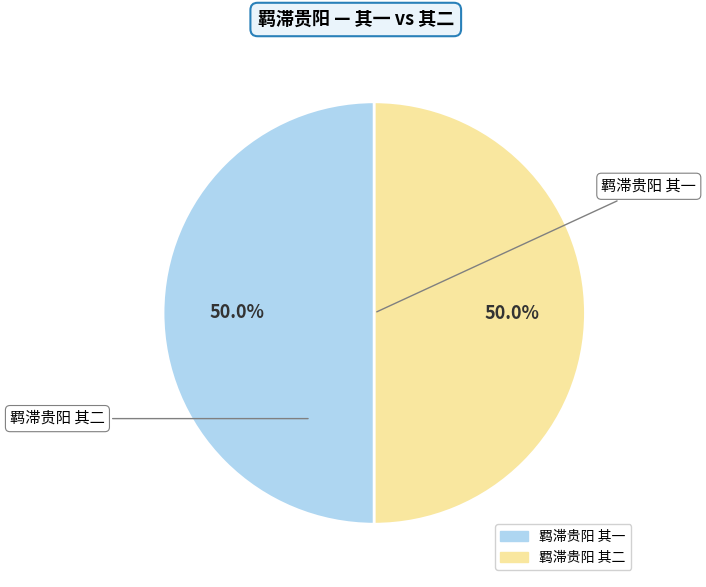

To the nearest percent, what percentage of the pie is 羁滞贵阳 其一?

50%